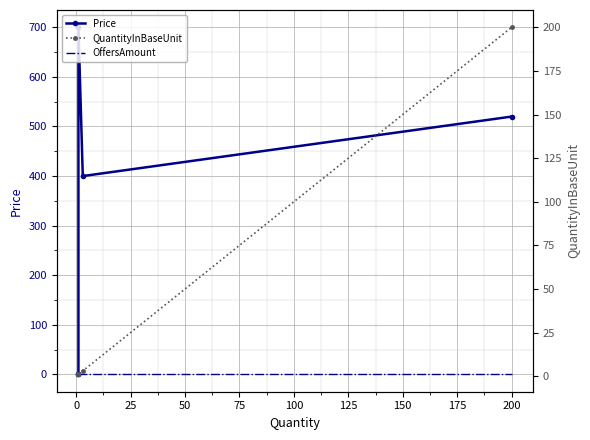

Count the number of categories in the chart.

5